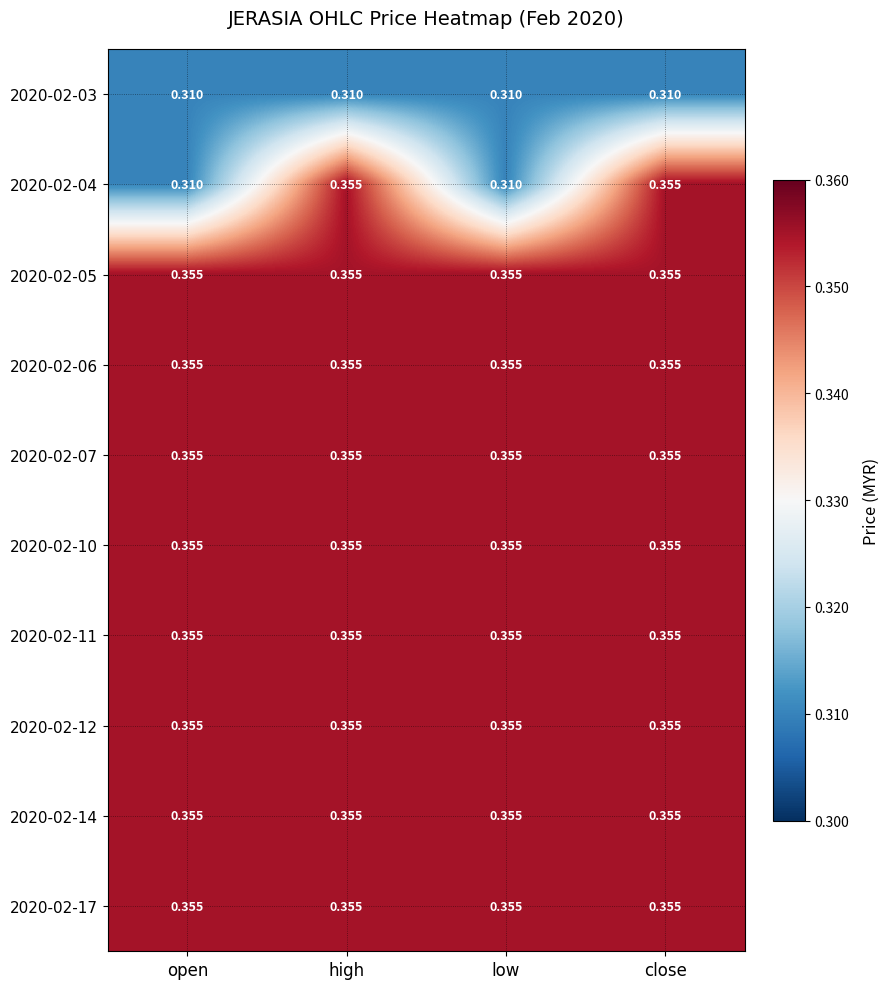

How many distinct data groups are displayed?

10